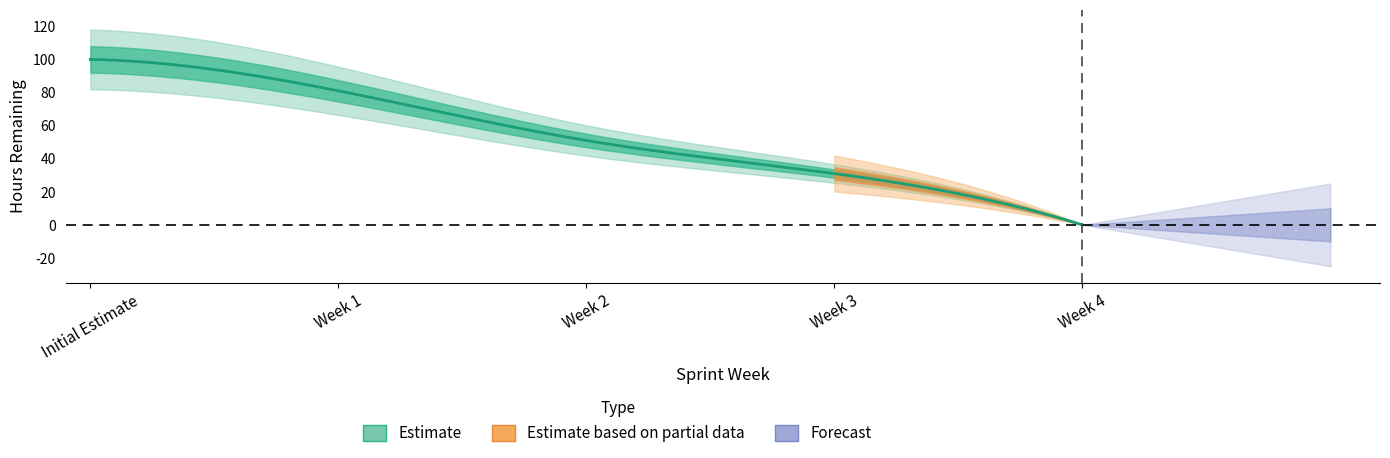

True or false: the data has more than 1 interior local peaks.

False